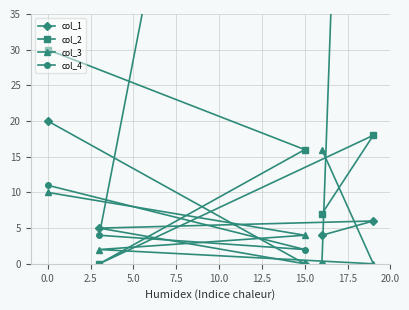

What are all the series names shown in the legend?

col_1, col_2, col_3, col_4